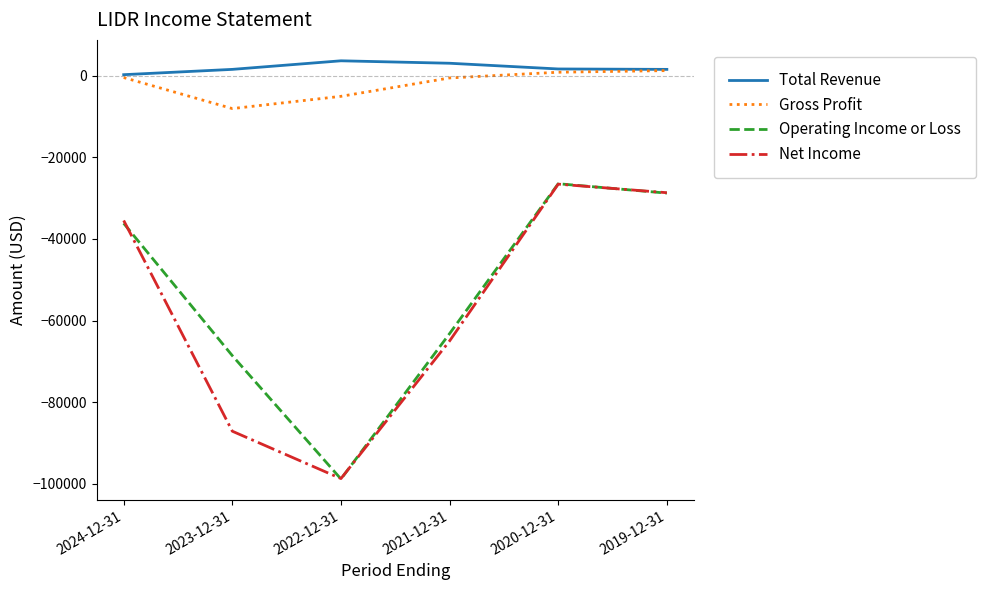

What position from the left is 2021-12-31?

4